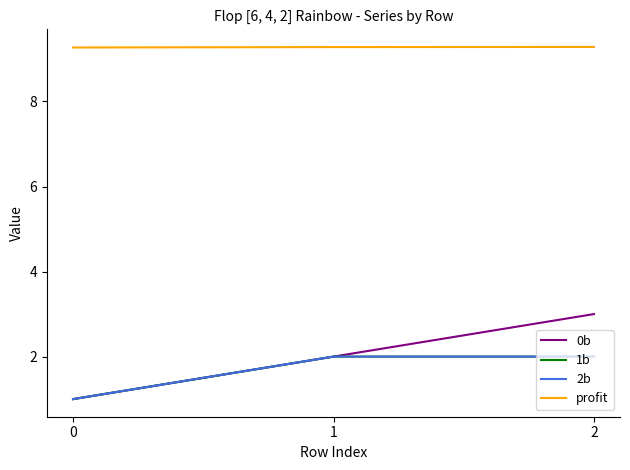

Does the chart have visible grid lines?

No